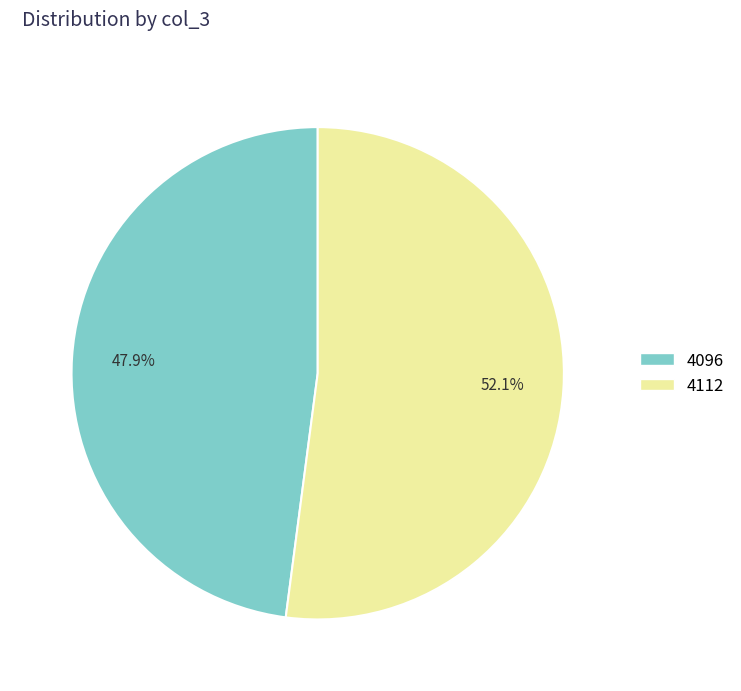

What percentage is the 4096 slice, to the nearest percent?

48%